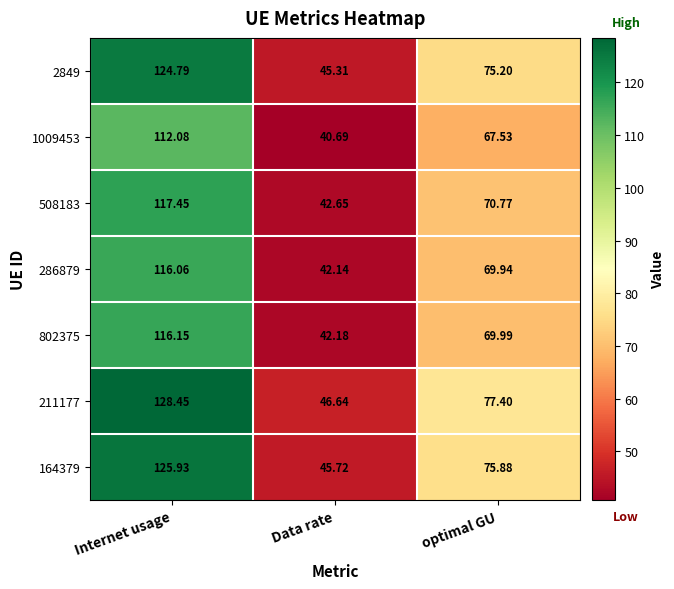

List the labels in order of 508183 value, smallest first.

Data rate, optimal GU, Internet usage